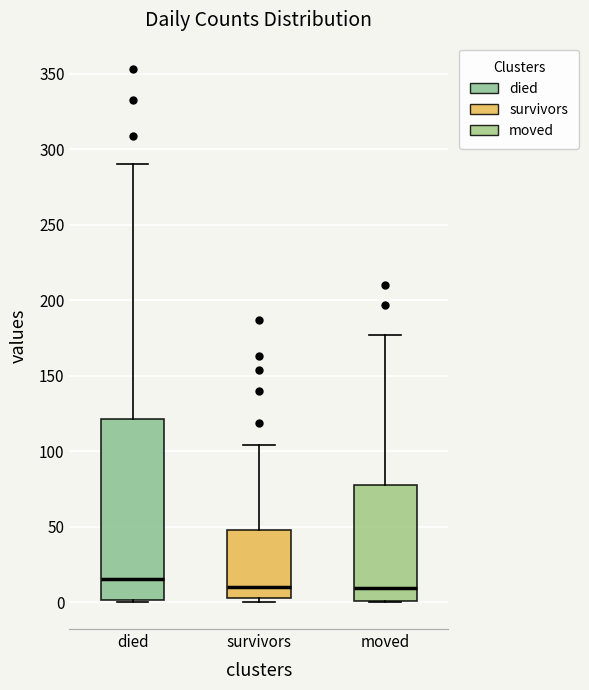

Reading left to right, read every box against the y-axis: the position of its median line, the range the box covers, and the ends of its whiskers. The values are not printed on the chart, so give them approximately, as read against the axis.

died: median 15, box 0 to 120, whiskers 0 to 290
survivors: median 10, box 5 to 50, whiskers 0 to 105
moved: median 10, box 0 to 80, whiskers 0 to 175